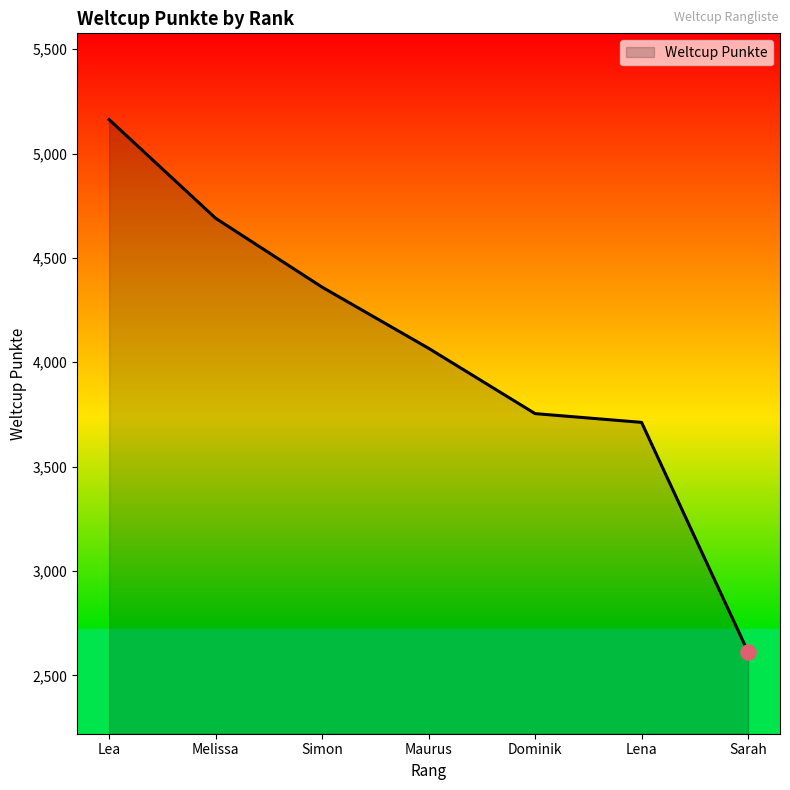

Between Lena and Sarah, which is larger?

Lena